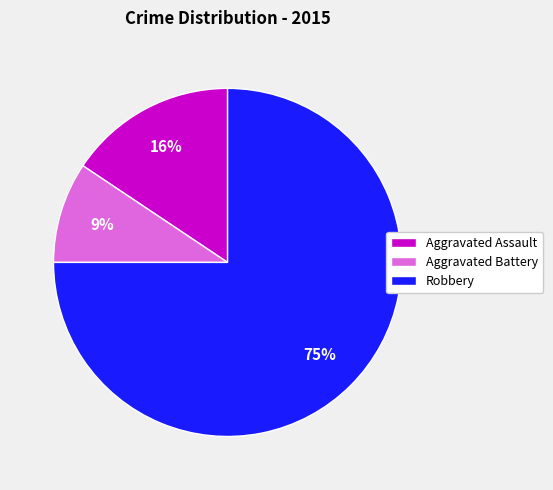

The Robbery slice represents 75% of the pie. True or false?

True